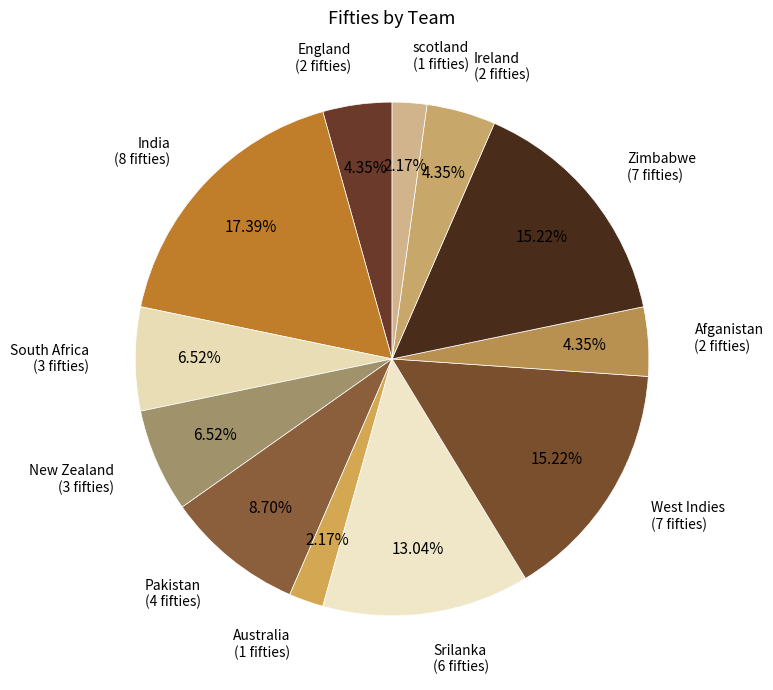

What is the smallest slice in the pie chart?

Australia